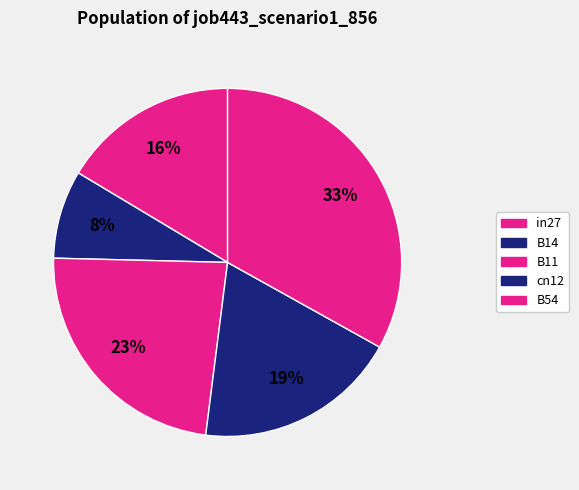

Does any single category account for the majority?

No